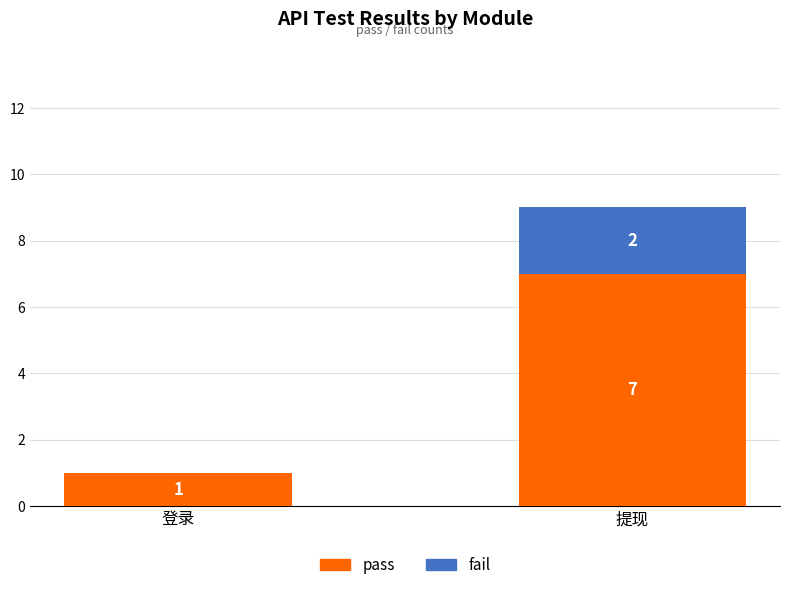

The pass series shows 0 at 登录. True or false?

False